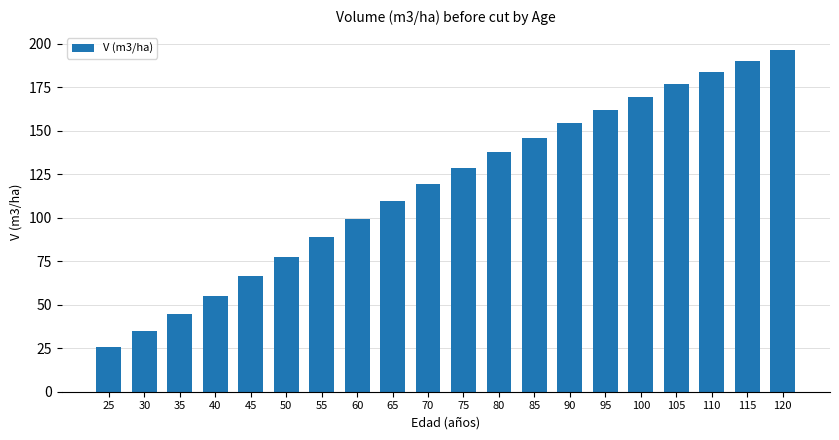

Which has a higher value, 90 or 80?

90